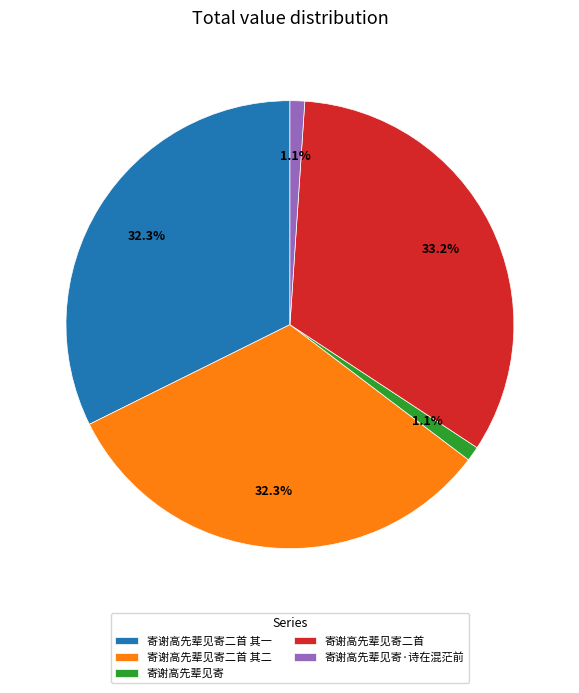

Which slice is the largest?

寄谢高先辈见寄二首